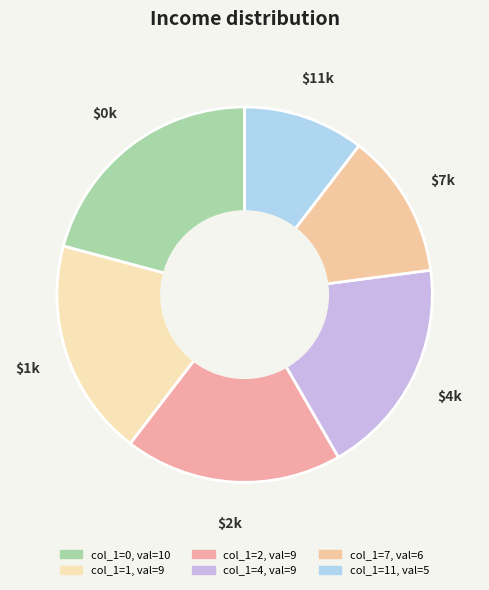

Is there any slice that represents more than half of the pie?

No